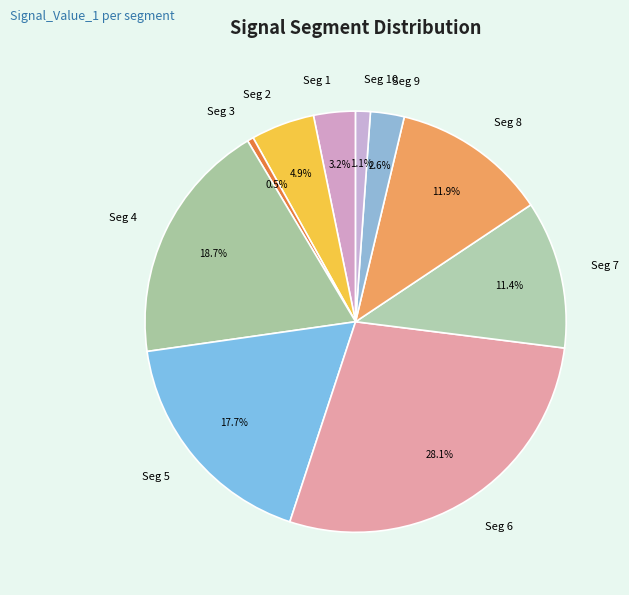

Combined, what portion of the pie is Seg 4 and Seg 8?

30.6%